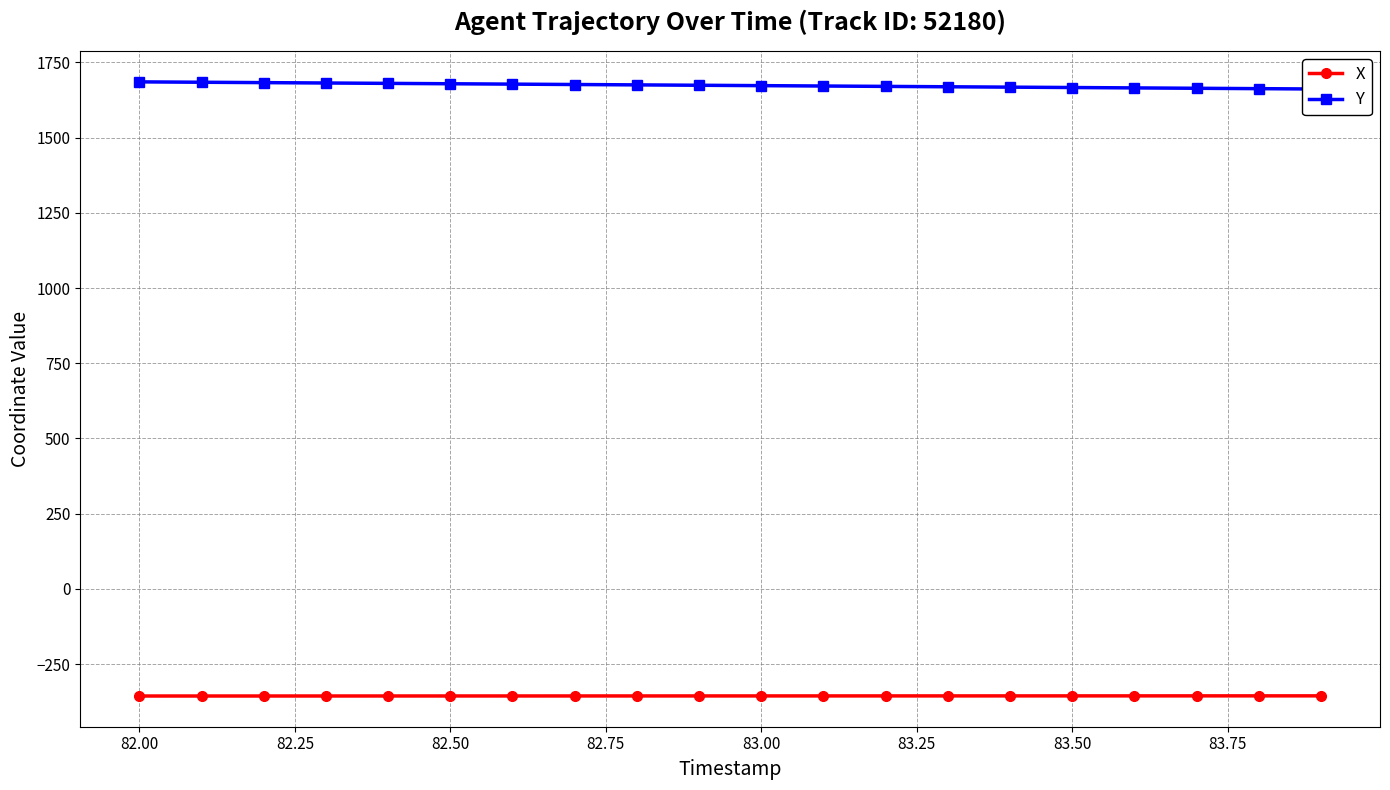

The X series shows -356.0 at 83.50. True or false?

True